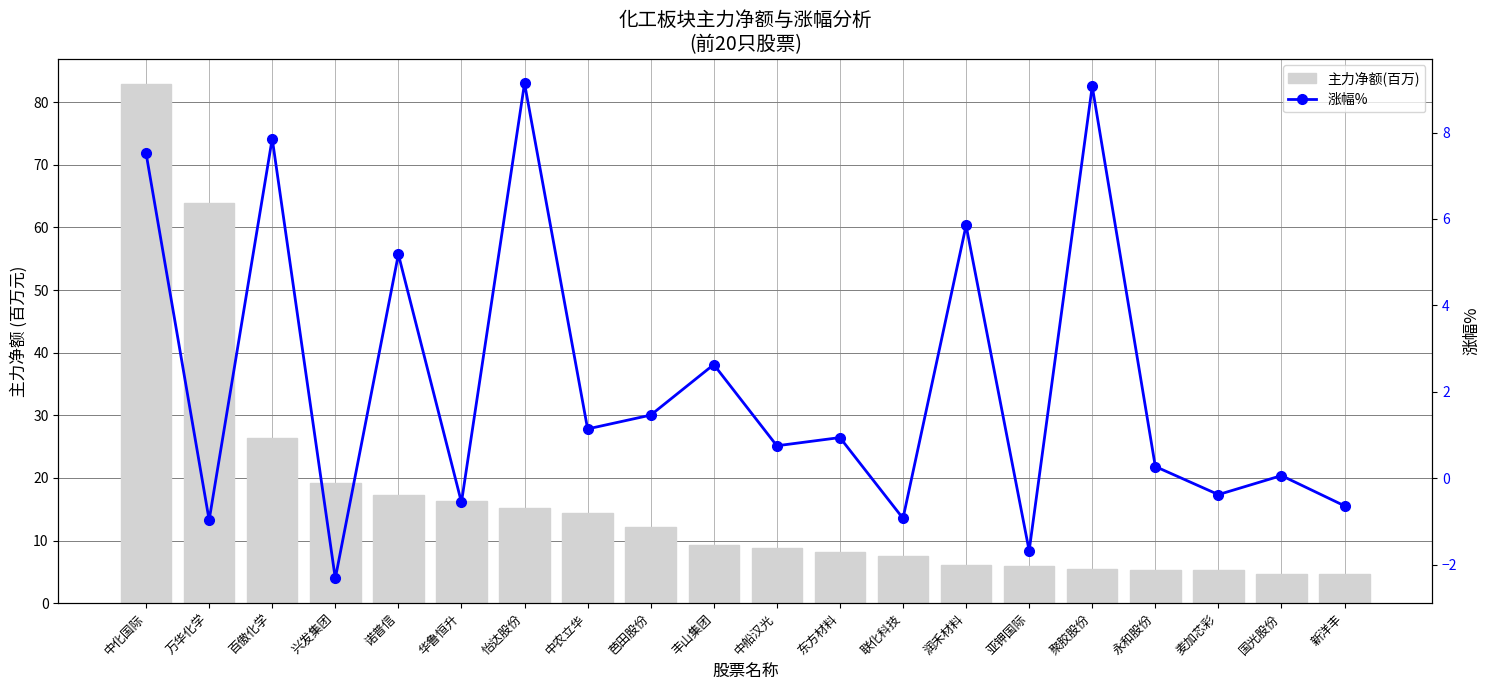

How many values in the 主力净额(百万) series exceed 9?

10